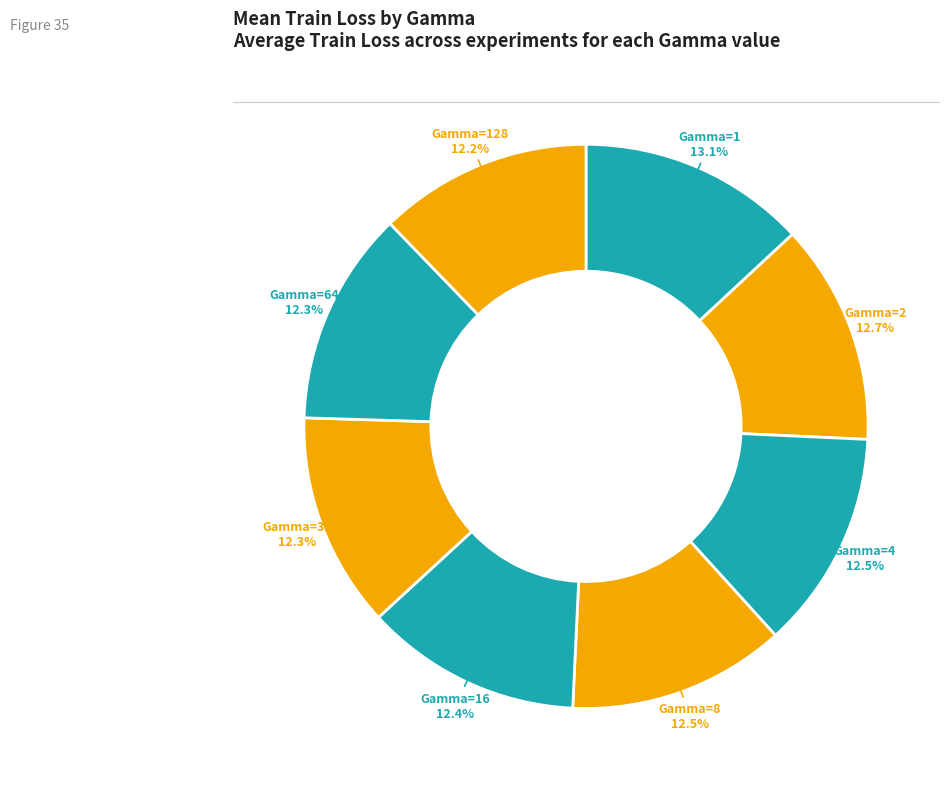

Do Gamma=2 and Gamma=4 together represent more than half of the pie?

No